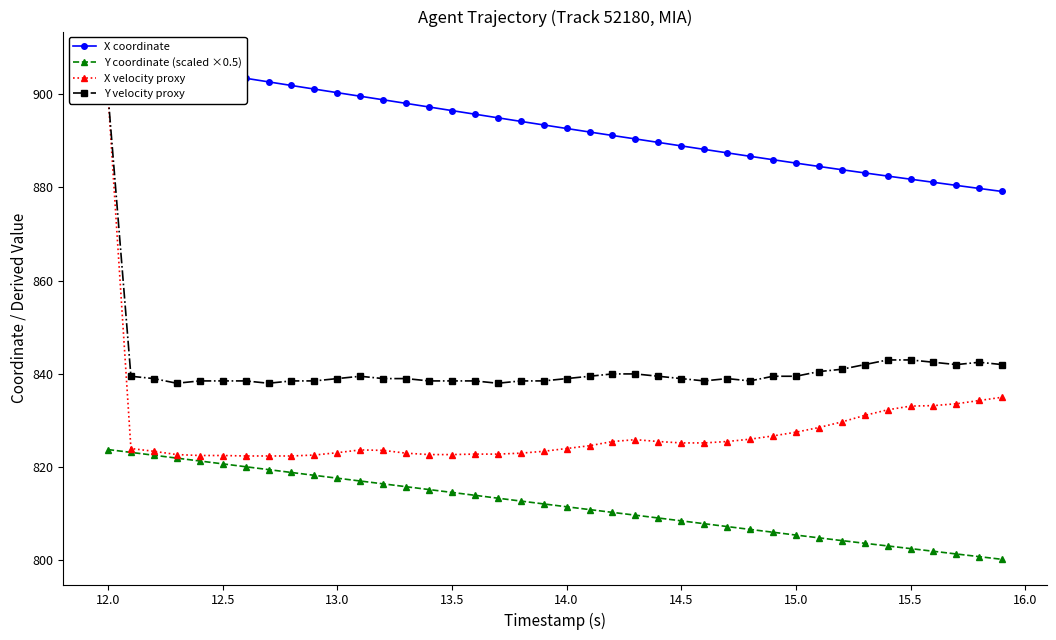

The value of Y coordinate (scaled ×0.5) at 12.5 is 820.7. True or false?

True